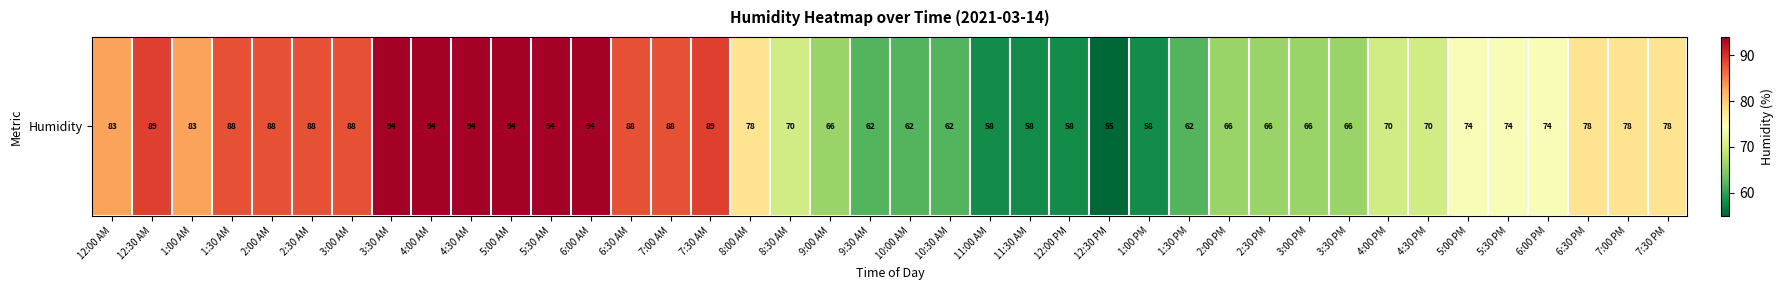

At which label is the value closest to 74?

5:00 PM